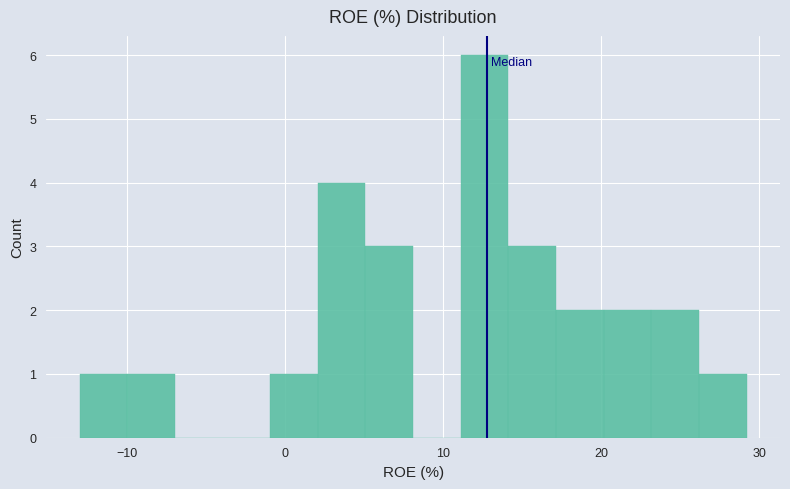

Read against the x-axis, roughly where is the centre of the tallest bar?

13